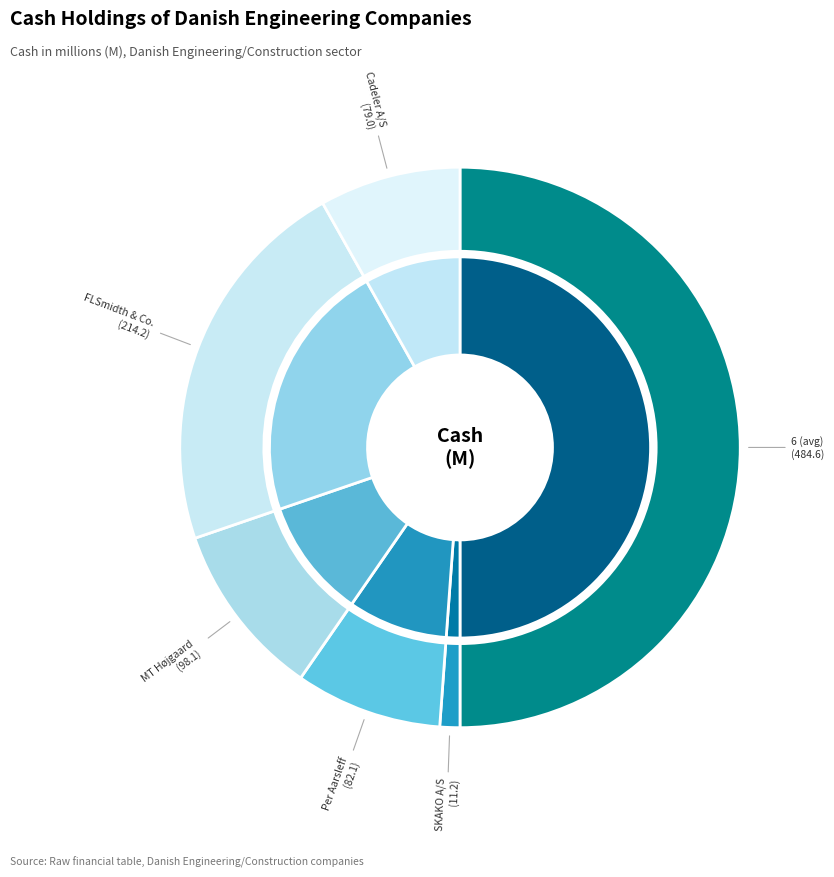

What is the change in value from 6 (avg) to Per Aarsleff?

-402.5